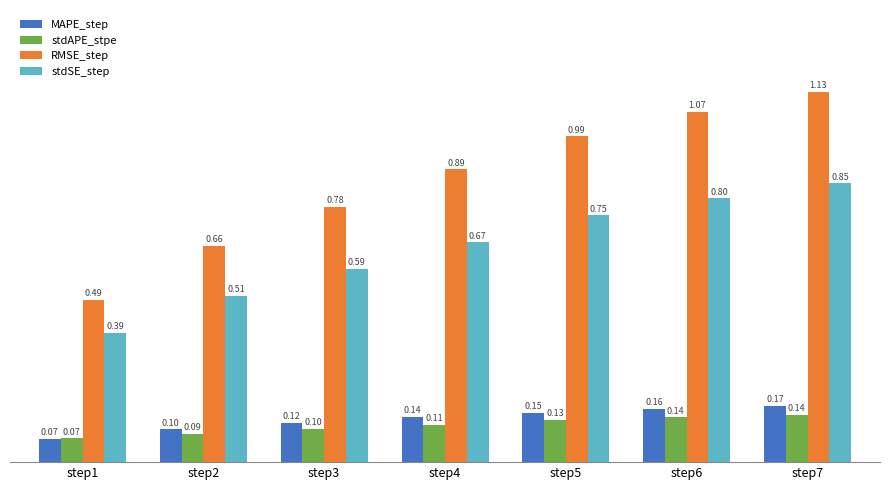

List the series in order of their peak value, highest first.

RMSE_step, stdSE_step, MAPE_step, stdAPE_stpe